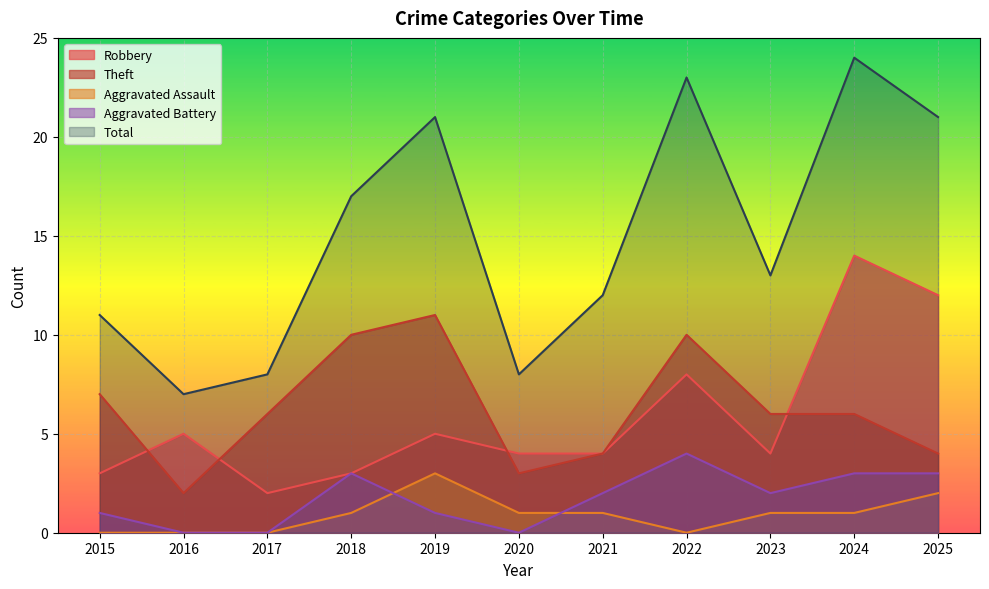

What is the value of the Aggravated Assault point at the 6th from the left?

1